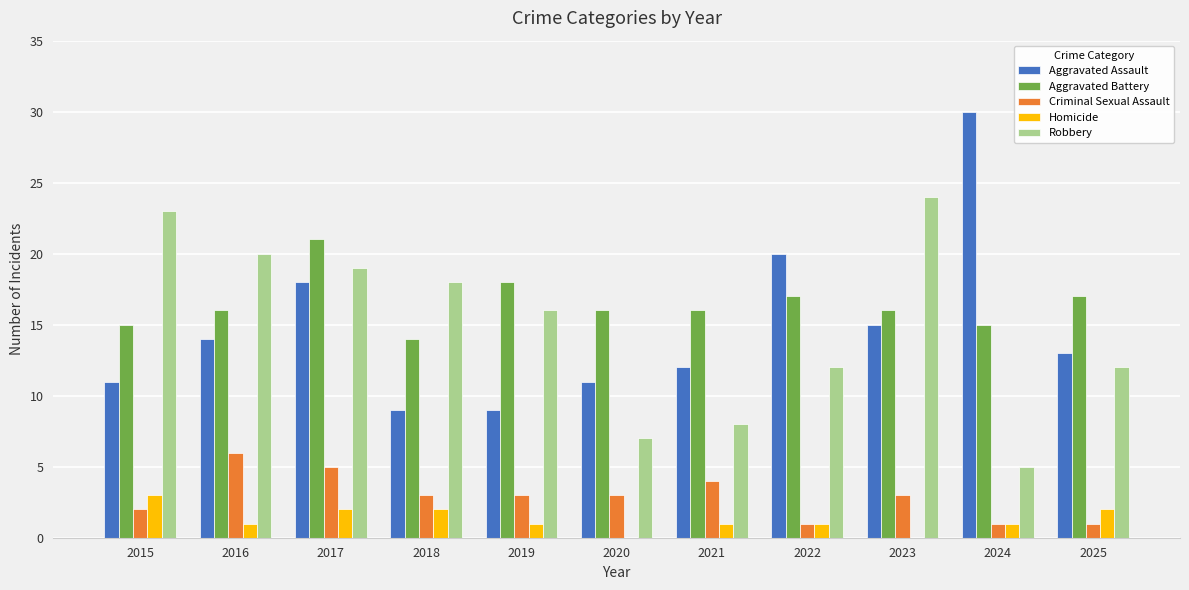

At which label does Homicide reach its peak?

2015